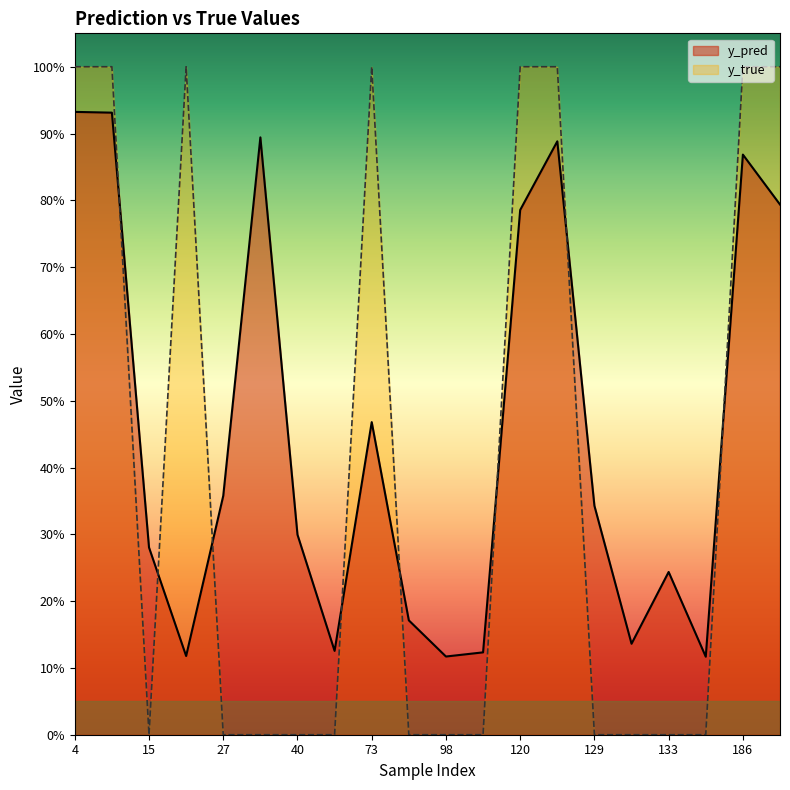

How many intersections are there between y_true and y_pred?

8